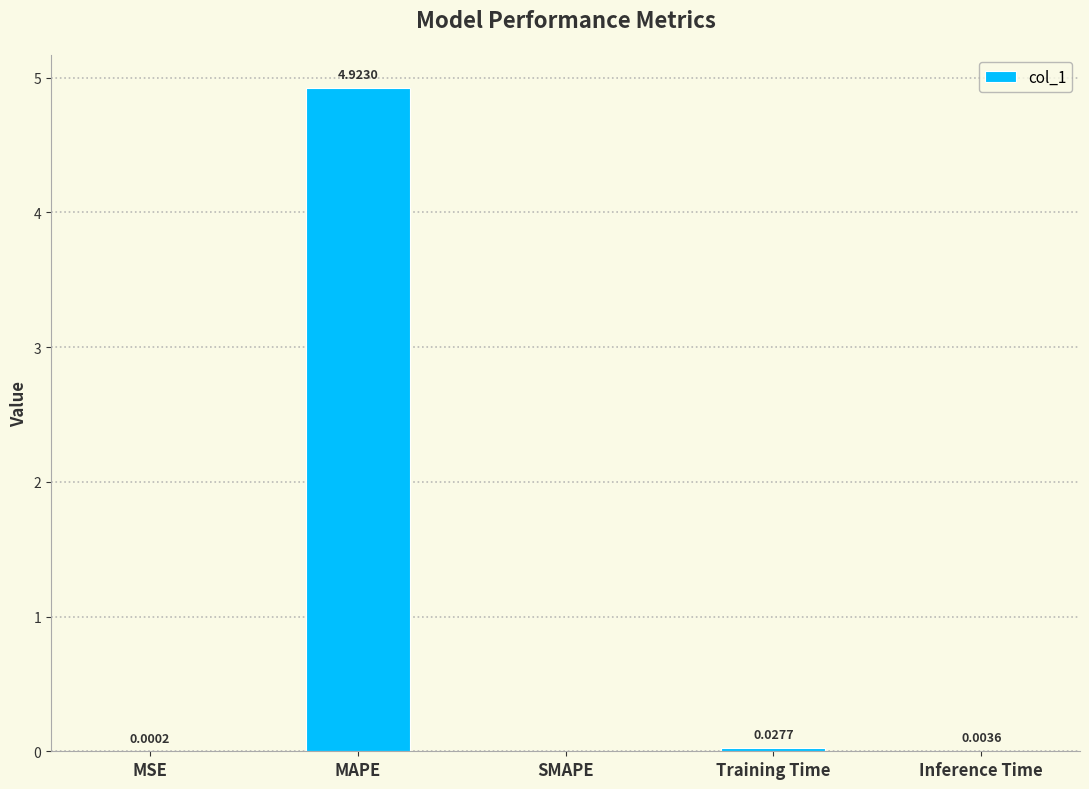

Which has a higher value, MSE or MAPE?

MAPE